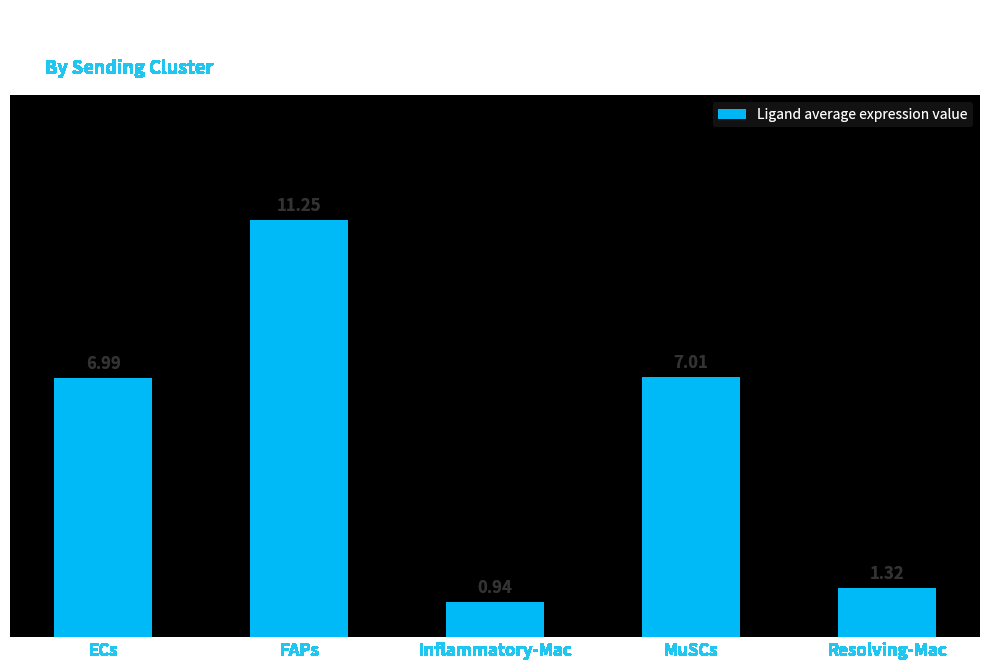

List the labels in order of value, smallest first.

Inflammatory-Mac, Resolving-Mac, ECs, MuSCs, FAPs